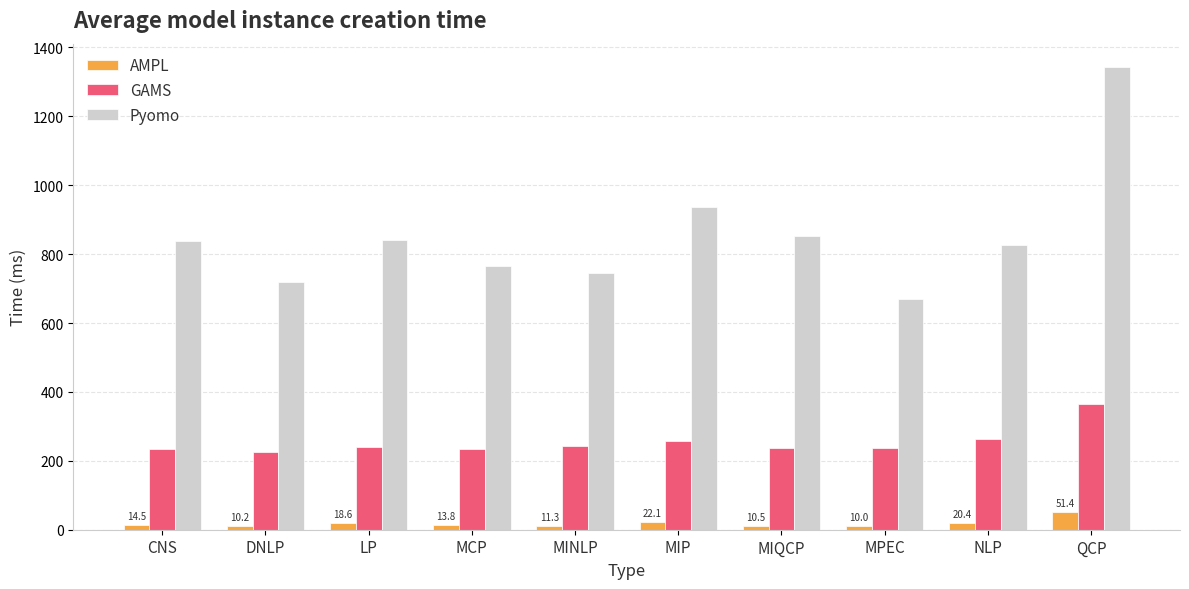

What are all the series names shown in the legend?

AMPL, GAMS, Pyomo